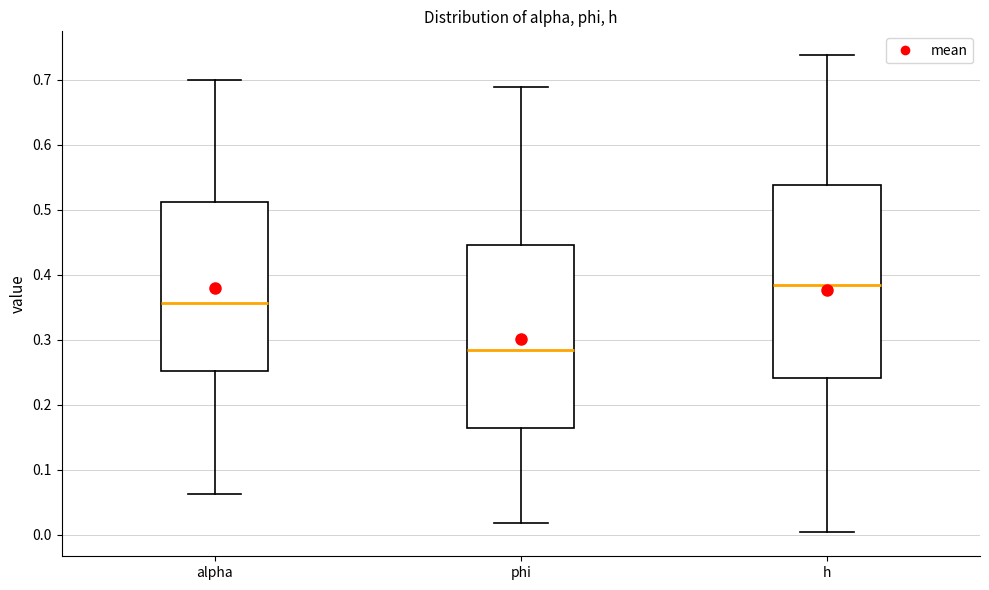

Reading left to right, transcribe this box plot: for each box, give where its median line is, the range the box spans, and where its two whiskers end, as read against the y-axis. The values are not printed on the chart, so give them approximately, as read against the axis.

alpha: median 0.36, box 0.25 to 0.51, whiskers 0.06 to 0.70
phi: median 0.28, box 0.16 to 0.45, whiskers 0.02 to 0.69
h: median 0.38, box 0.24 to 0.54, whiskers 0.00 to 0.74